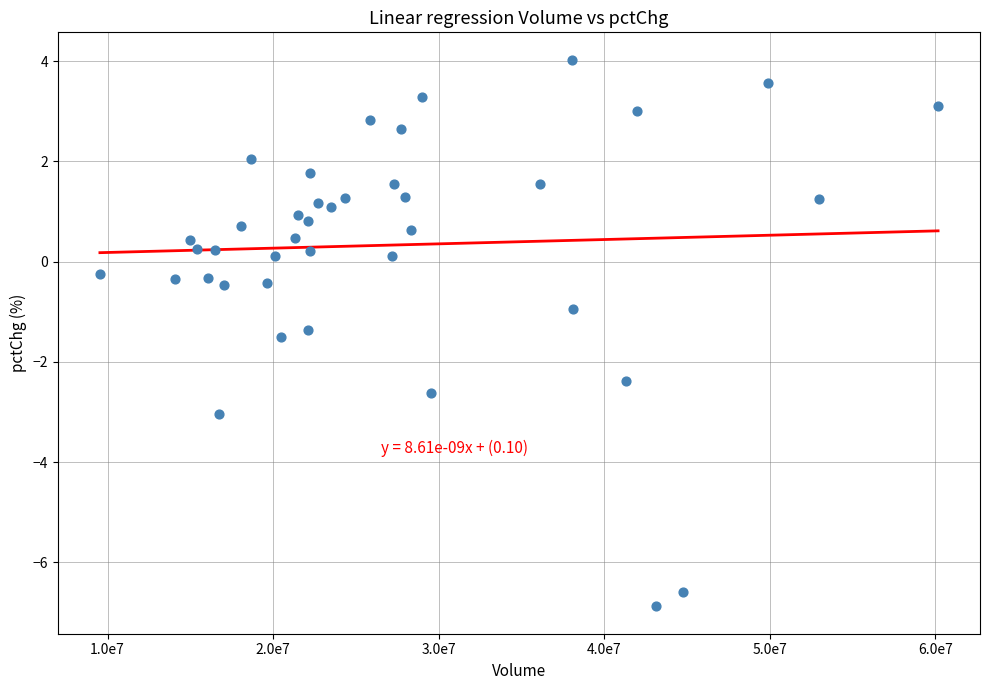

What is the range of Y values (max minus min)?

10.9